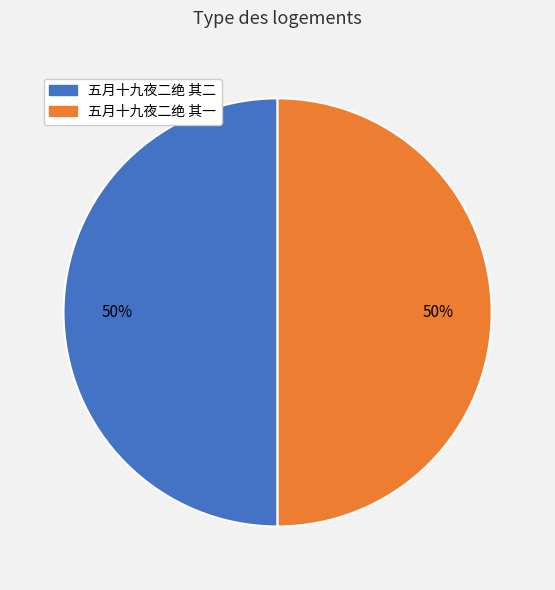

Is the sum of 五月十九夜二绝 其二 and 五月十九夜二绝 其一 greater than half?

Yes